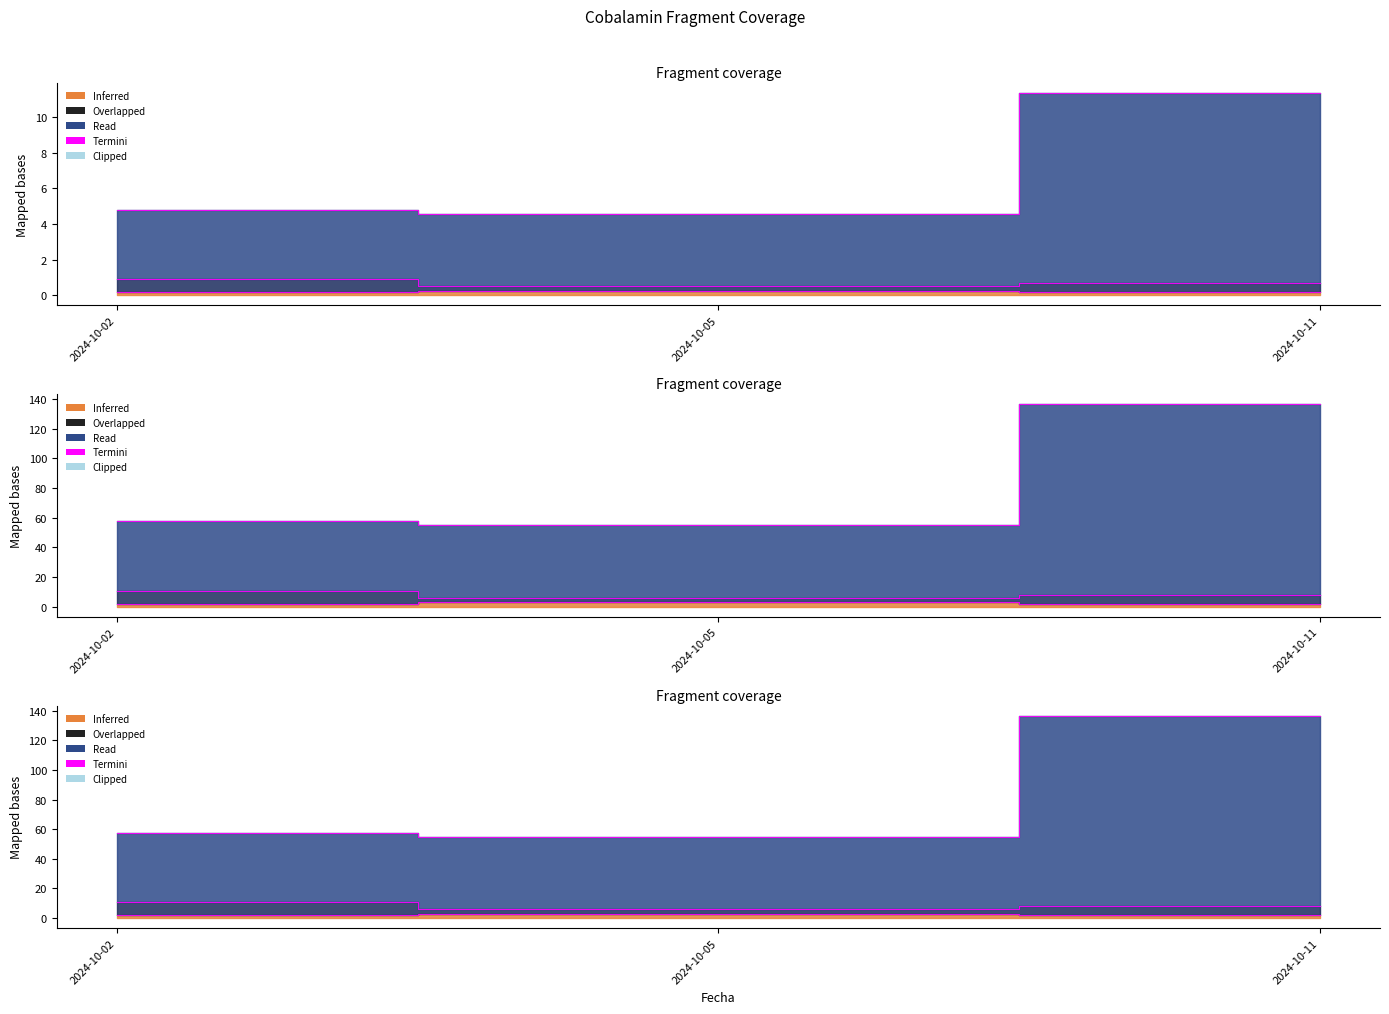

Does the chart display data point markers on the line(s)?

No